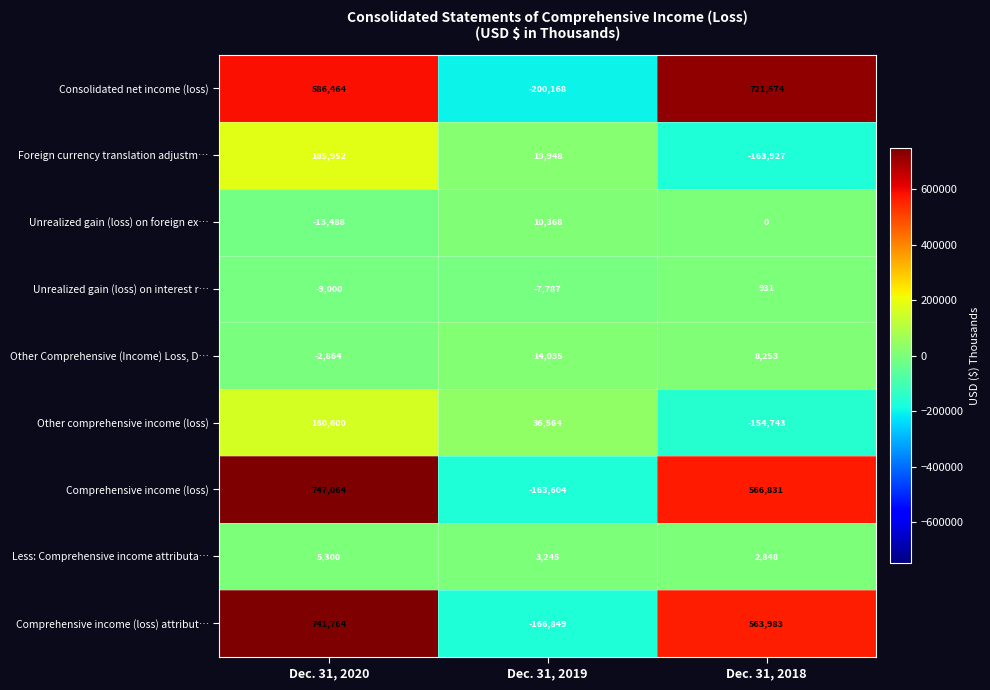

True or false: Less: Comprehensive income attributa… has a value of 5300 at Dec. 31, 2020.

True